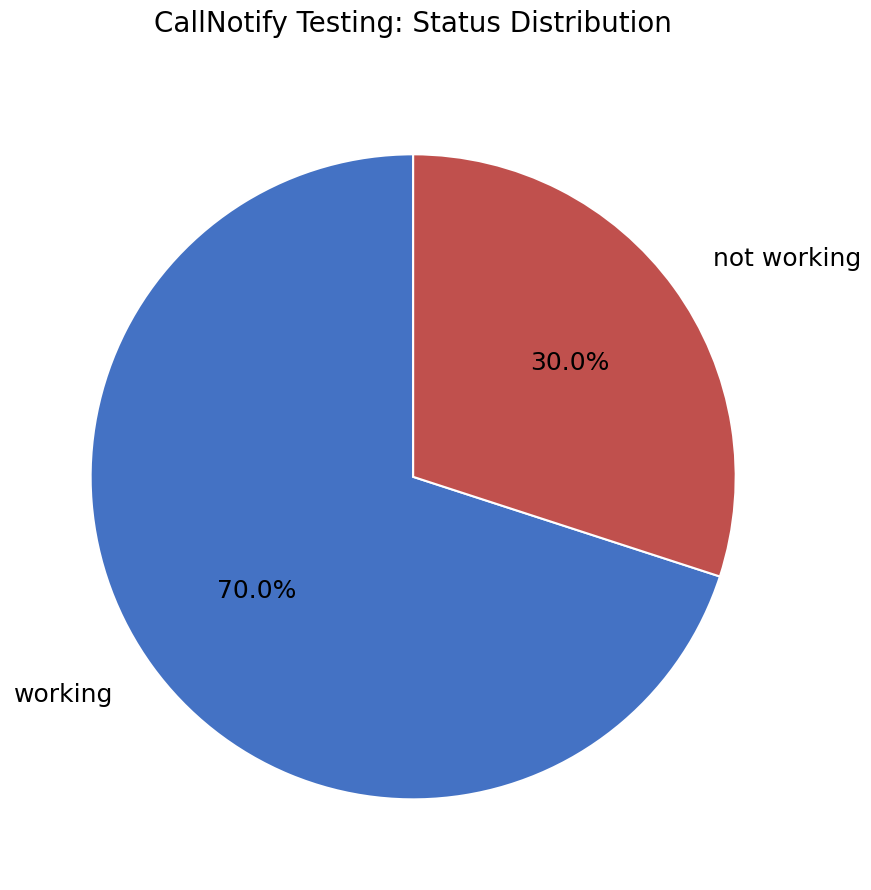

What is the smallest slice in the pie chart?

not working